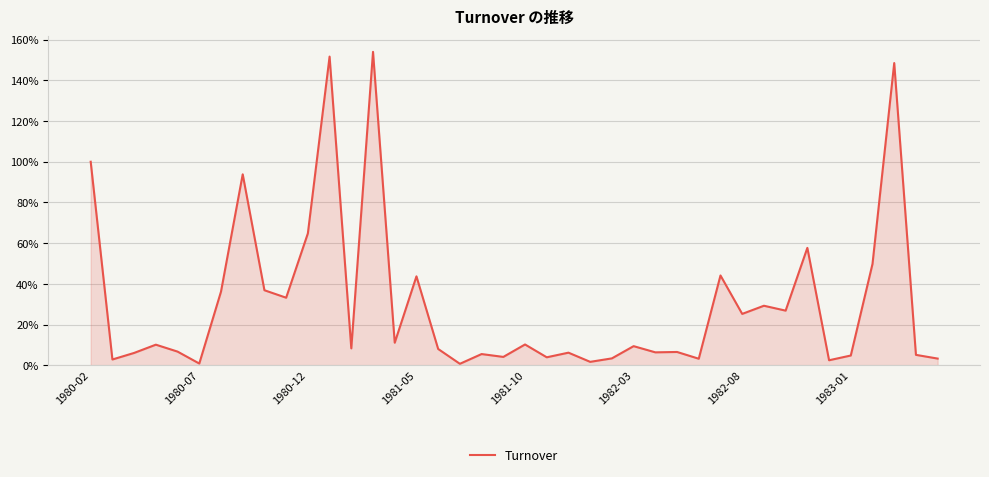

Reading left to right, extract all data points from this chart.

1.0	0.0	0.1	0.1	0.1	0.0	0.4	0.9	0.4	0.3	0.6	1.5	0.1	1.5	0.1	0.4	0.1	0.0	0.1	0.0	0.1	0.0	0.1	0.0	0.0	0.1	0.1	0.1	0.0	0.4	0.3	0.3	0.3	0.6	0.0	0.0	0.5	1.5	0.1	0.0